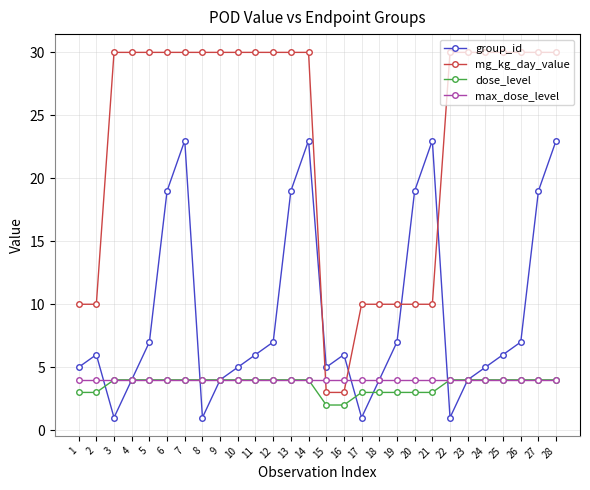

How many lines are shown in the chart?

4